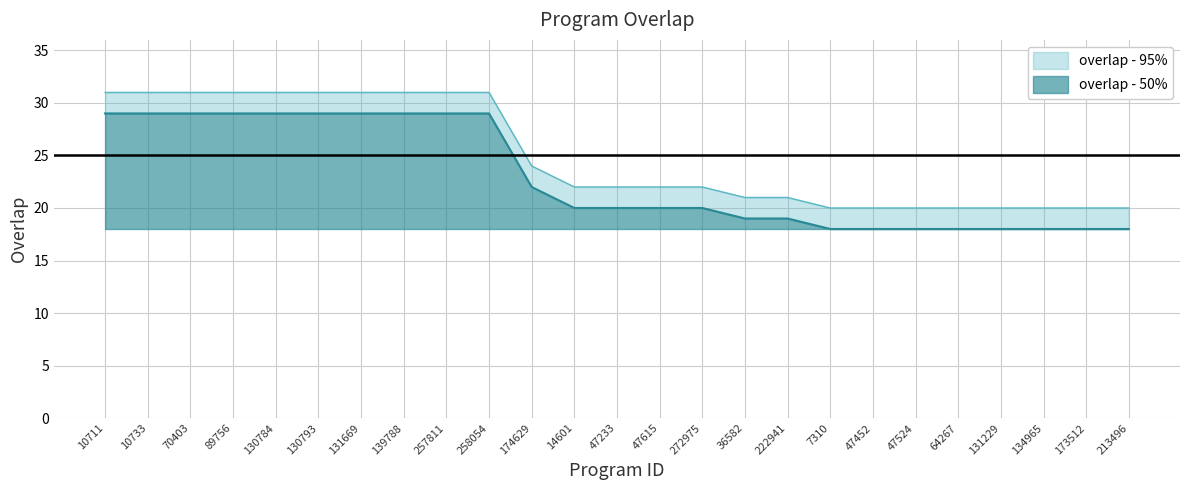

How many data points in overlap - 50% are above 20?

11